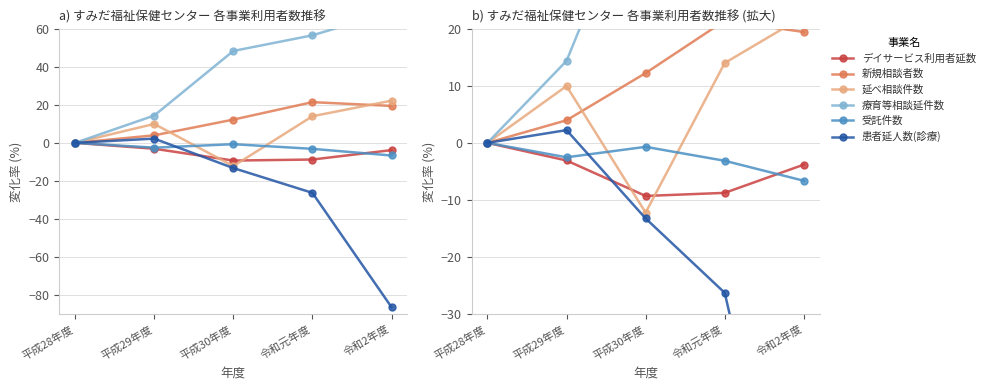

True or false: 療育等相談延件数 has a value of 95.3 at 令和元年度.

False